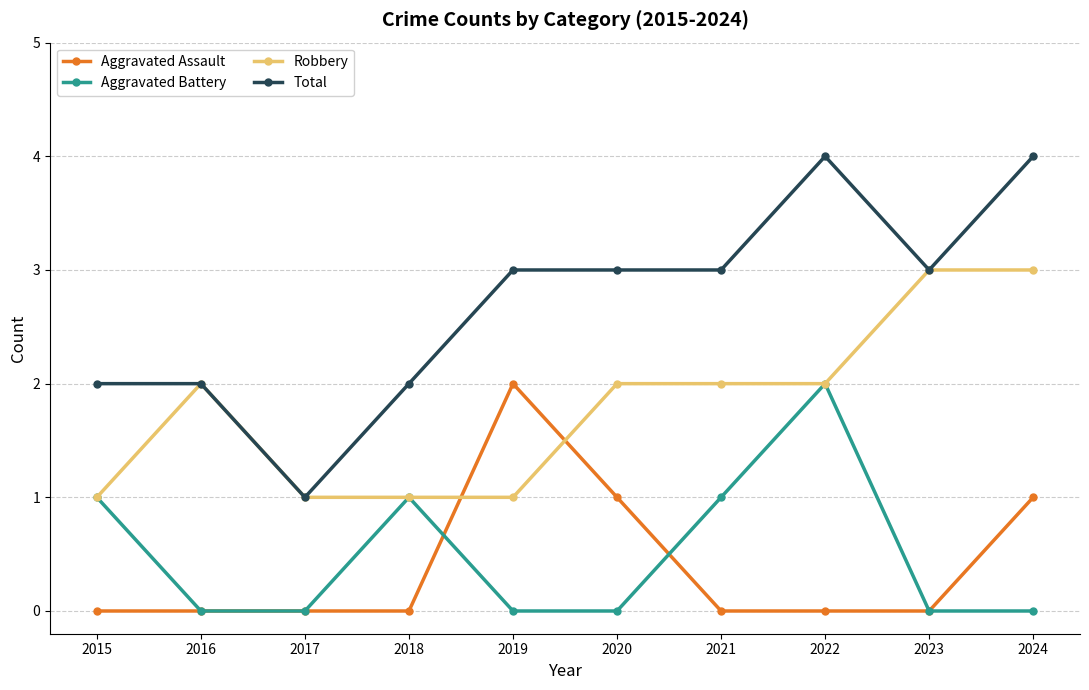

The value of Aggravated Battery at 2021 is 1. True or false?

True